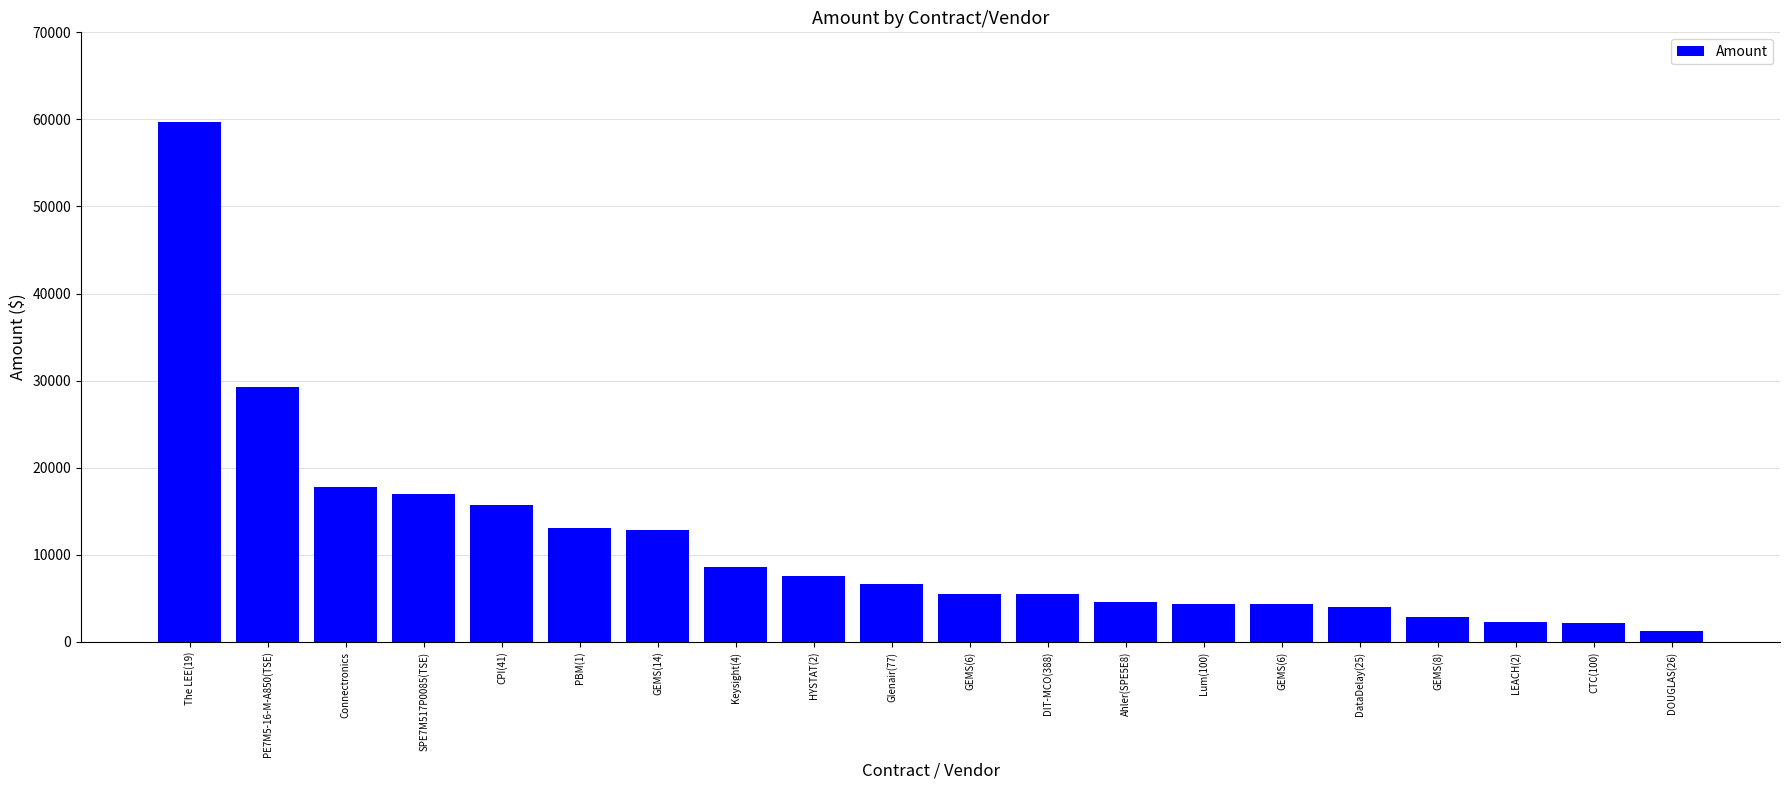

What is the ratio of the value at CPI(41) to the value at GEMS(14)?

1.2